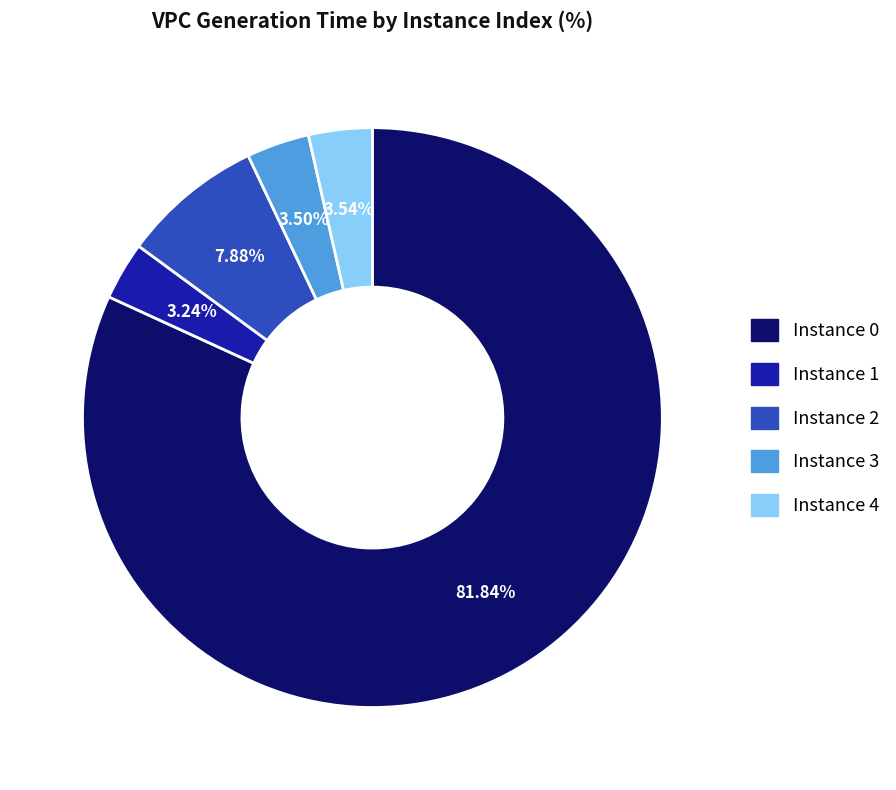

Is there a majority slice in this chart?

Yes